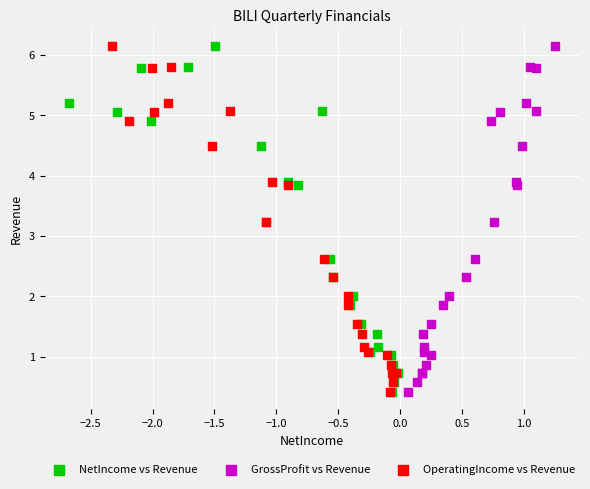

What are all the series names shown in the legend?

NetIncome vs Revenue, GrossProfit vs Revenue, OperatingIncome vs Revenue